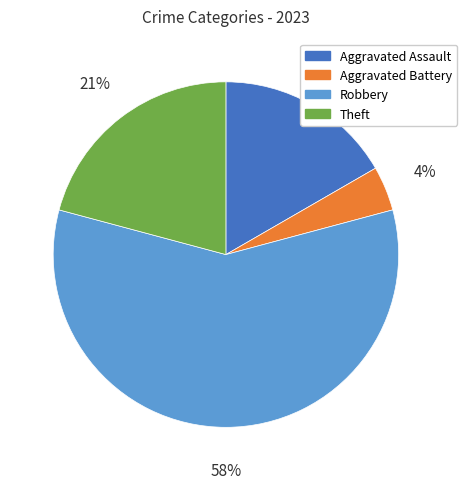

To the nearest percent, what is the average slice percentage?

25%